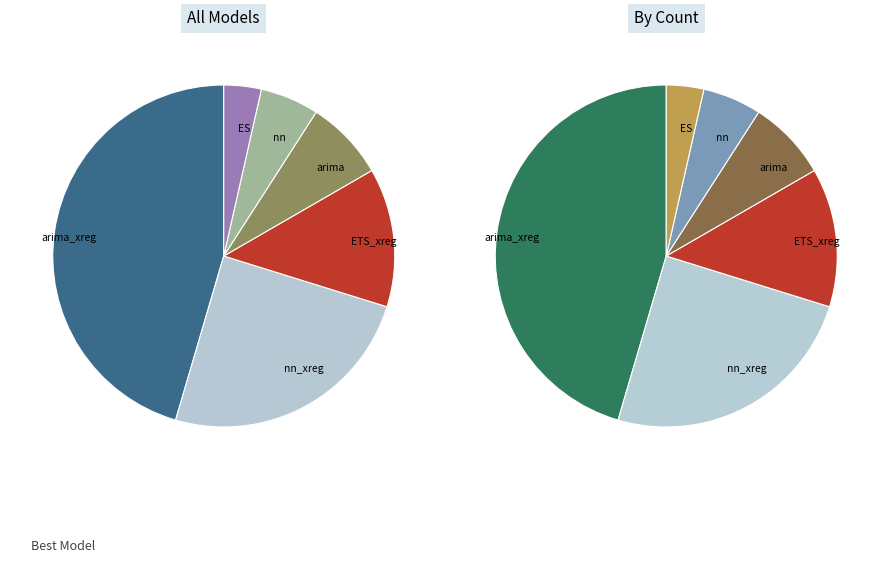

Count the number of slices in the pie.

6